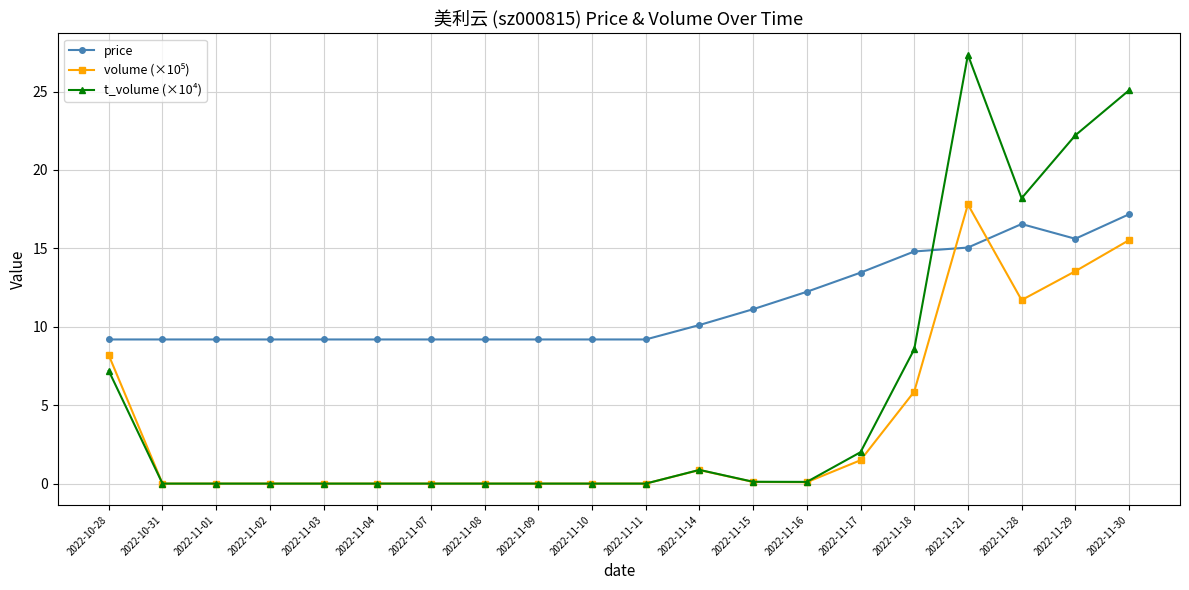

At which label is price closest to 13?

2022-11-17